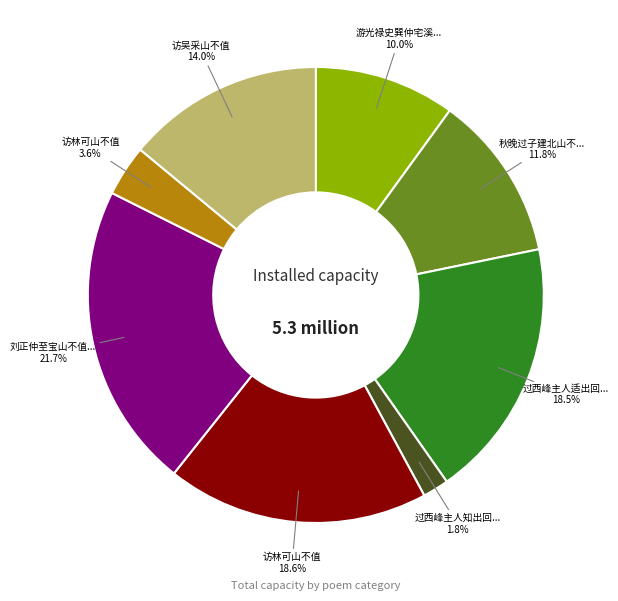

Is there any slice that represents more than half of the pie?

No